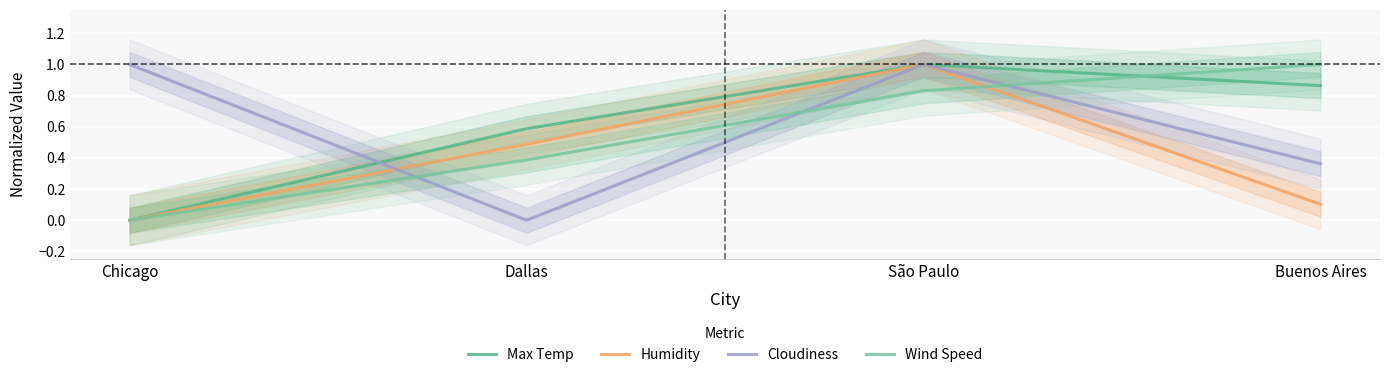

Reading right to left, transcribe all the data shown in this chart.

Max Temp: 0.9	1.0	0.6	0.0
Humidity: 0.1	1.0	0.5	0.0
Cloudiness: 0.4	1.0	0.0	1.0
Wind Speed: 1.0	0.8	0.4	0.0